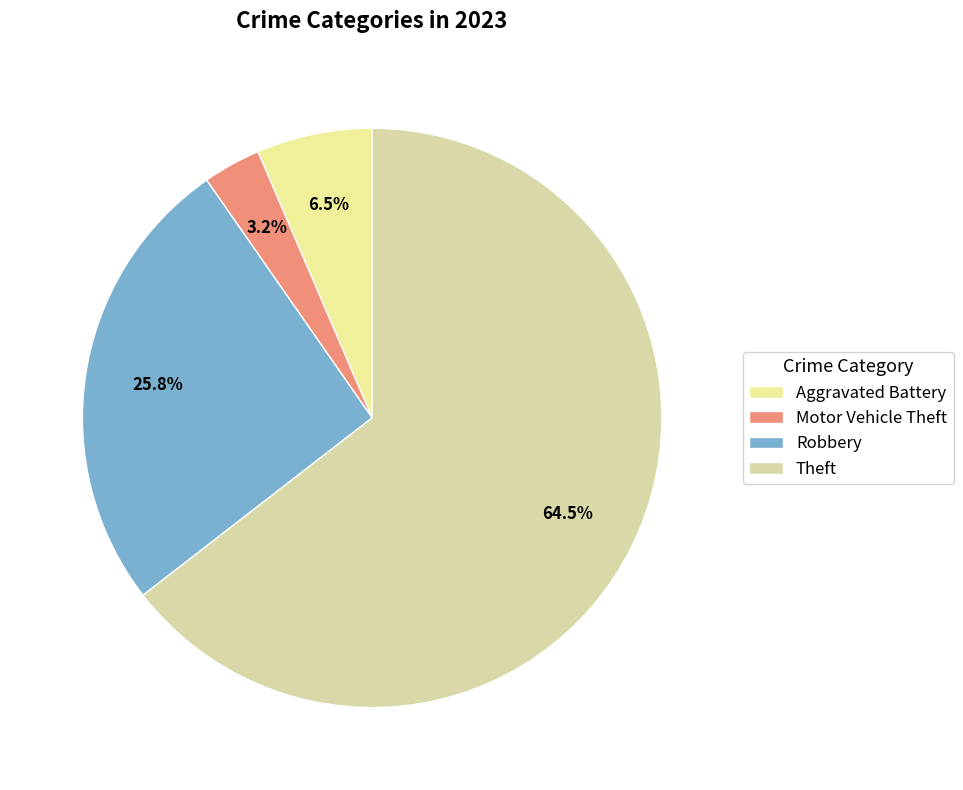

To the nearest percent, what portion does Theft represent?

65%